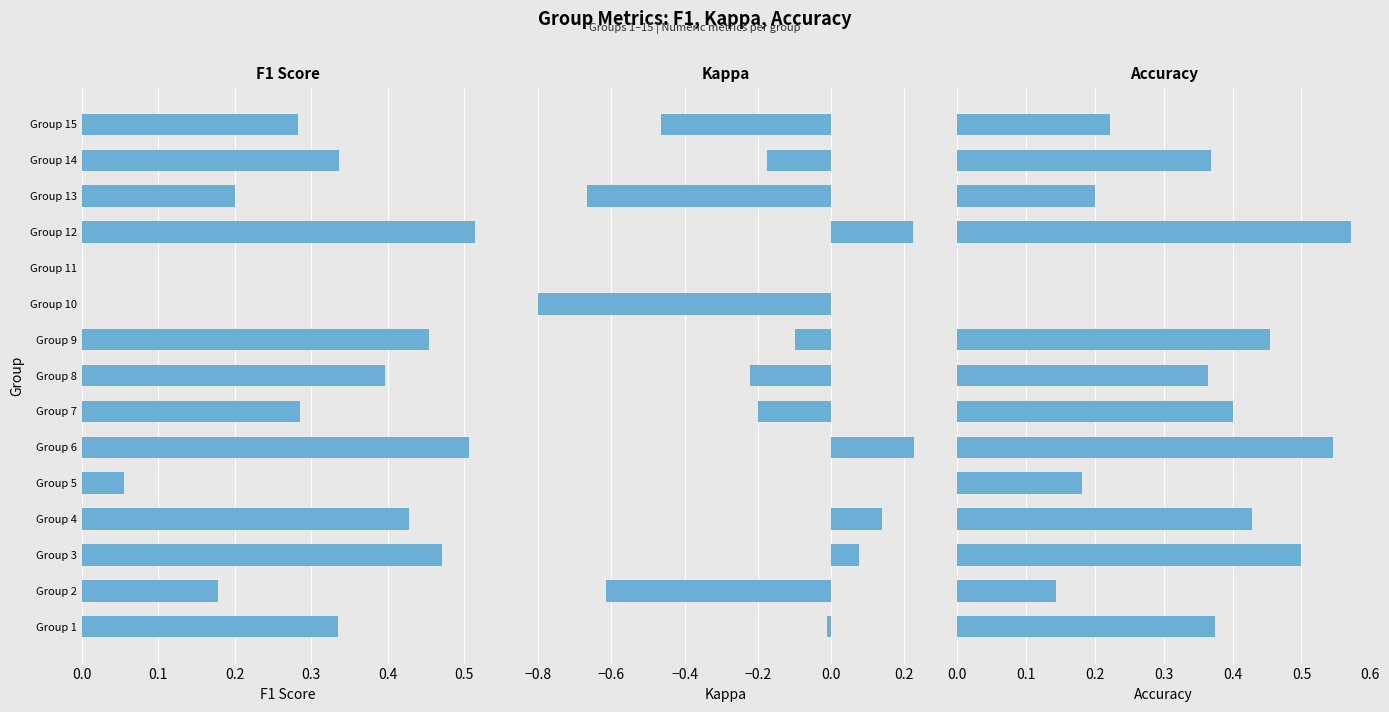

Reading left to right, list all the values displayed in this chart.

F1 Score: 0.3	0.2	0.5	0.4	0.1	0.5	0.3	0.4	0.5	0.0	0.0	0.5	0.2	0.3	0.3
Kappa: -0.0	-0.6	0.1	0.1	0.0	0.2	-0.2	-0.2	-0.1	-0.8	0.0	0.2	-0.7	-0.2	-0.5
Accuracy: 0.4	0.1	0.5	0.4	0.2	0.5	0.4	0.4	0.5	0.0	0.0	0.6	0.2	0.4	0.2